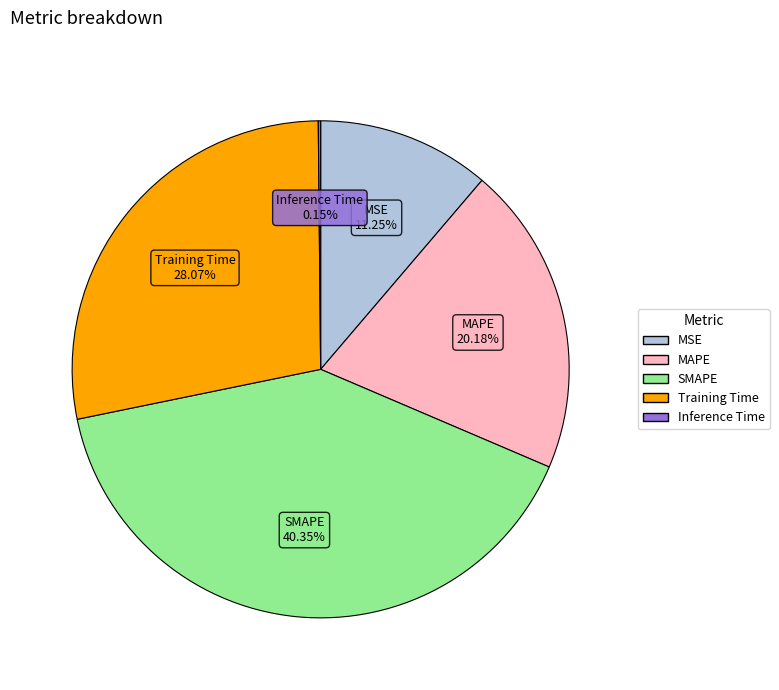

To the nearest percent, what is the average slice percentage?

20%